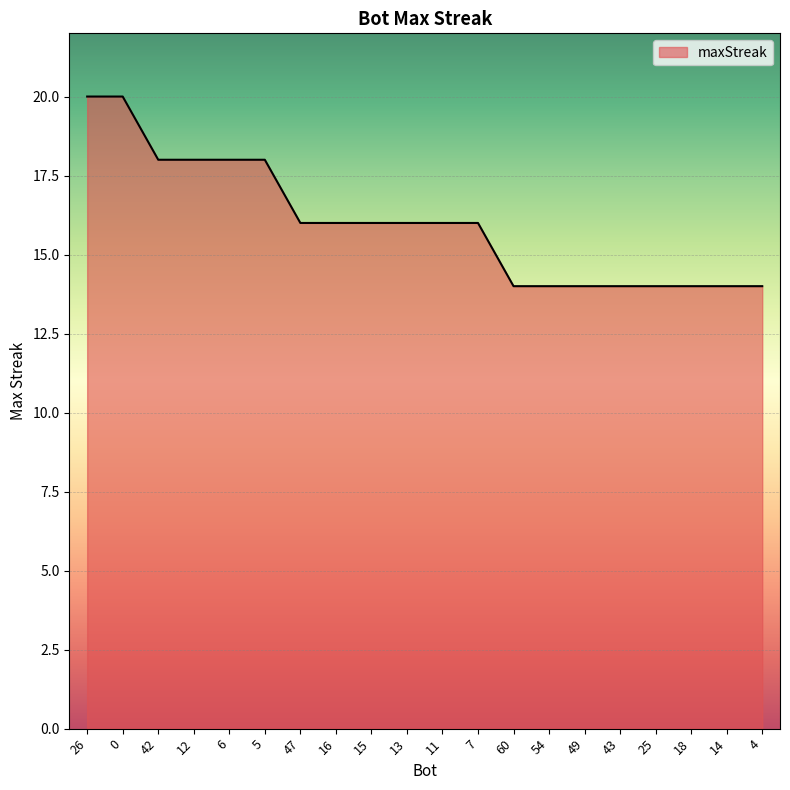

Reading right to left, list all the values displayed in this chart.

14	14	14	14	14	14	14	14	16	16	16	16	16	16	18	18	18	18	20	20